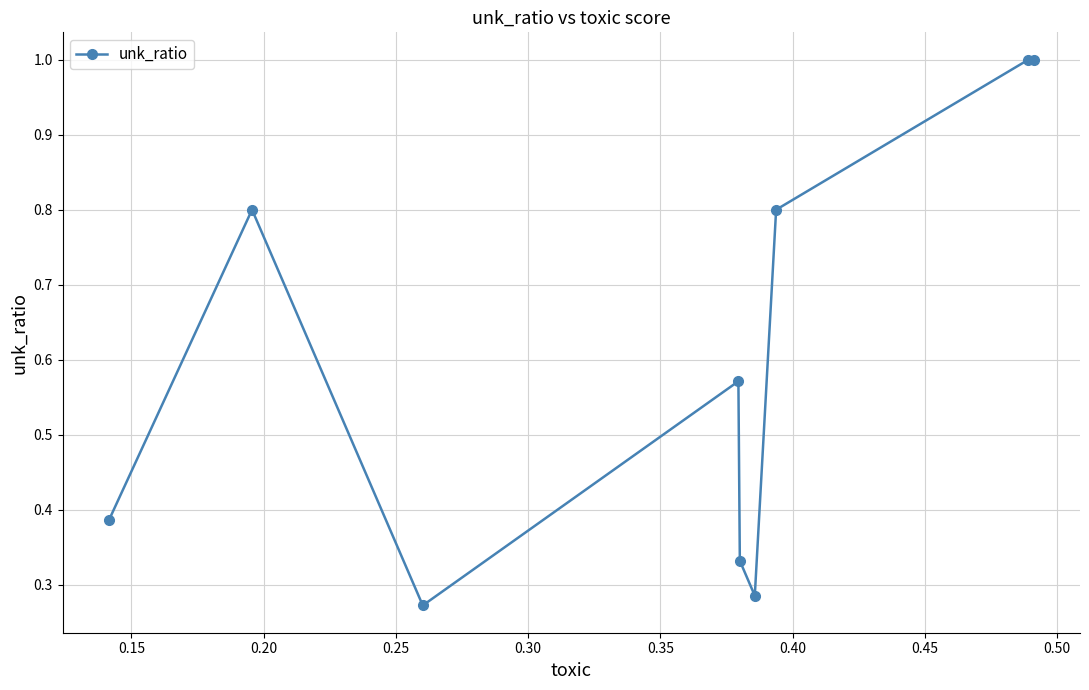

How many points are lower than both their immediate neighbors (excluding endpoints)?

2